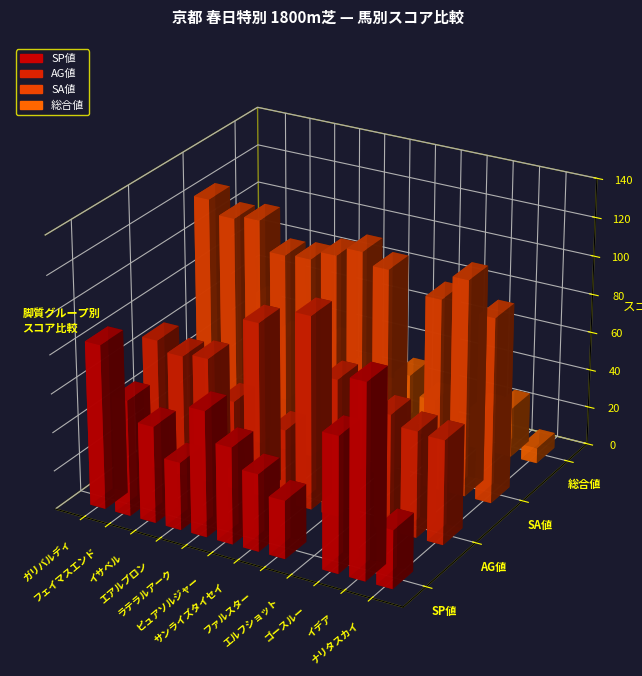

The value of 総合値 at サンライズタイセイ is 53. True or false?

False